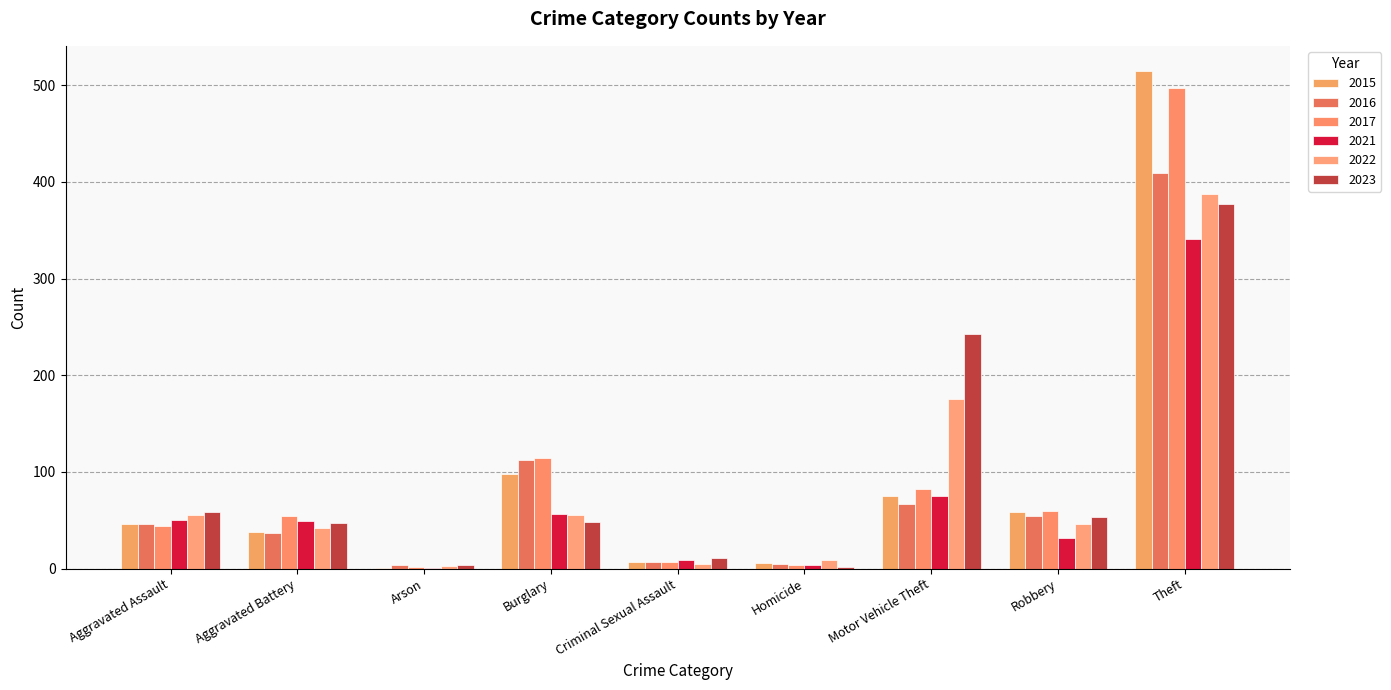

How many categories are shown in the chart?

9